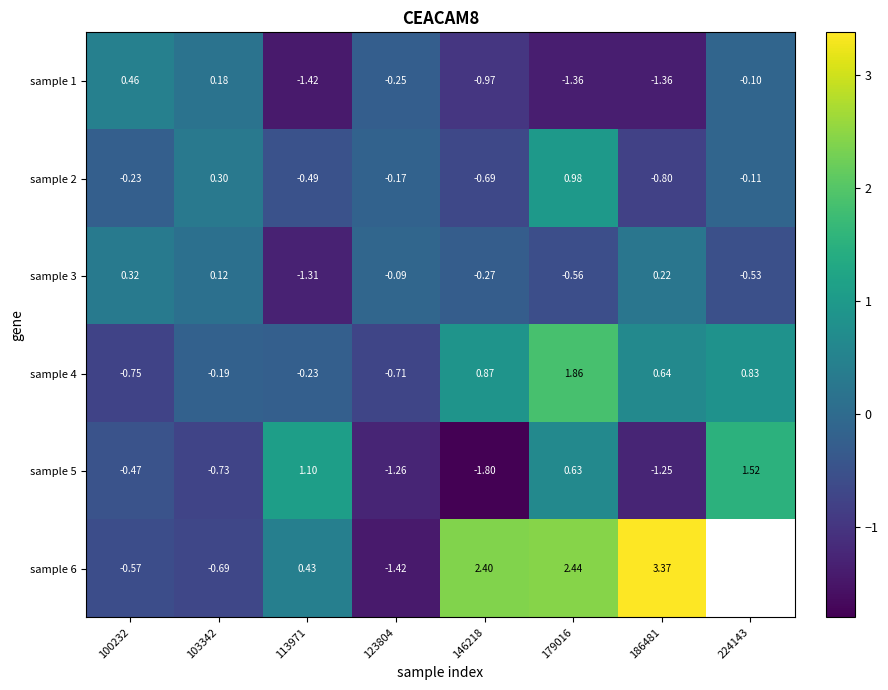

How many positive values does the sample 5 series have?

3